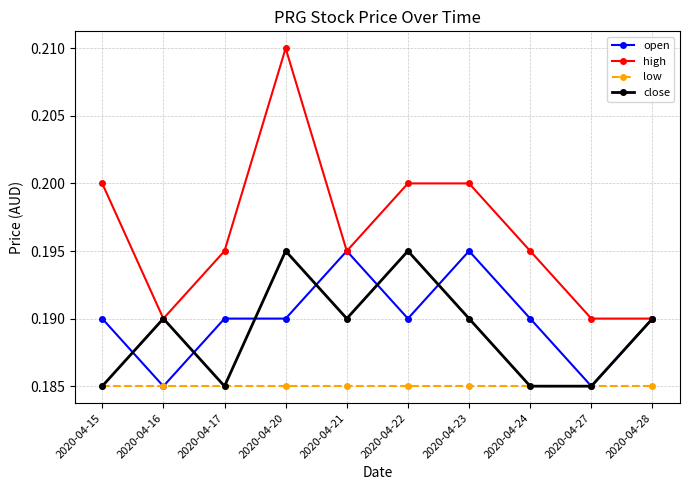

In close, how many points are higher than both neighbors (excluding endpoints)?

3